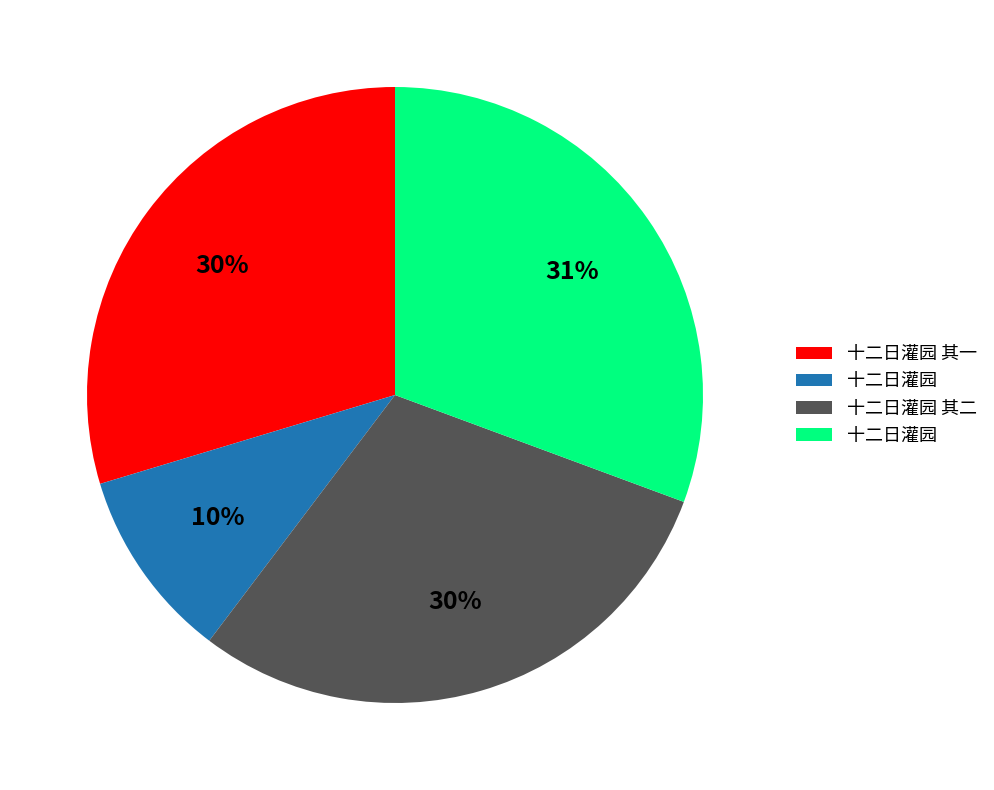

To the nearest percent, what is the difference between the largest and smallest slice percentages?

21%